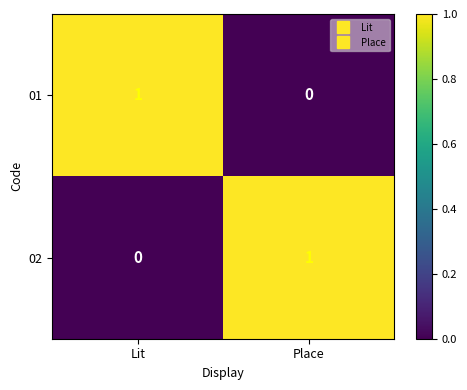

Rank the categories by 02 value from lowest to highest.

Lit, Place